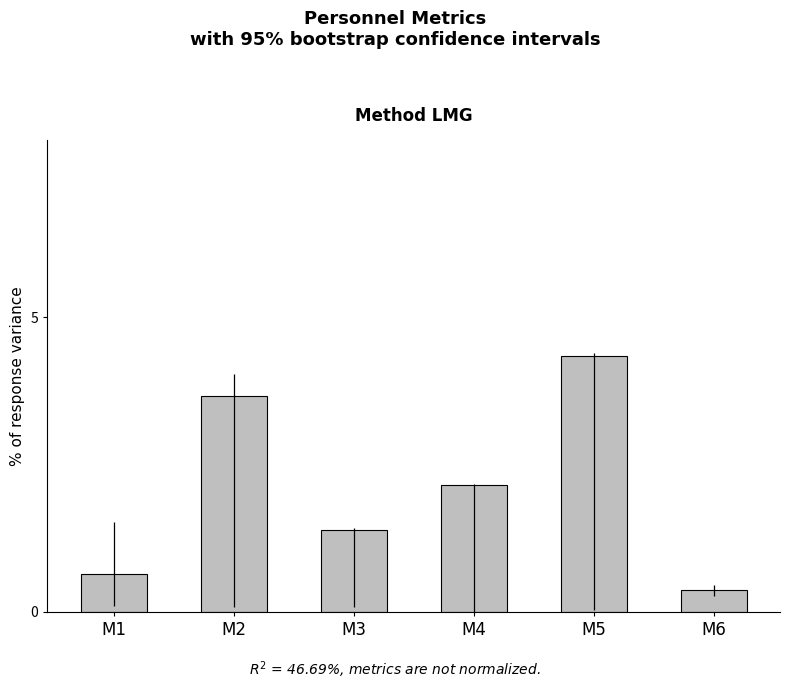

What is the difference between the maximum and second lowest values?

3.7